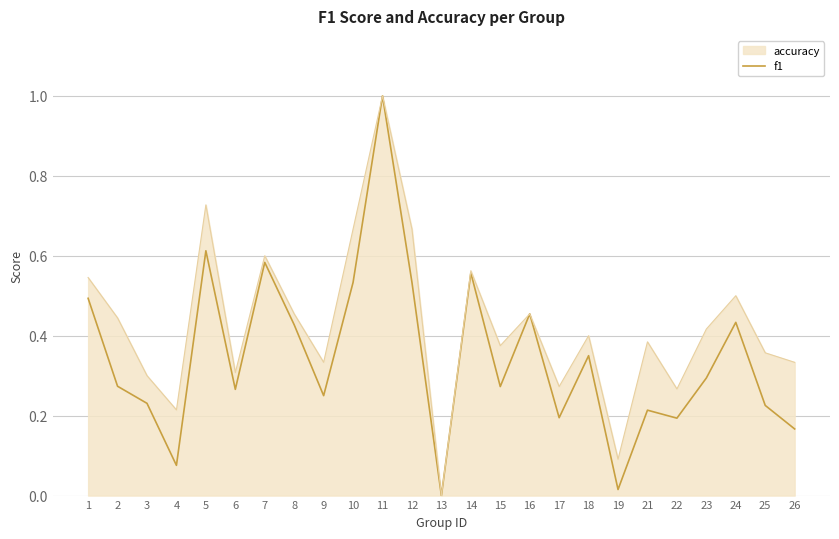

True or false: the data has more than 1 interior local peaks.

True